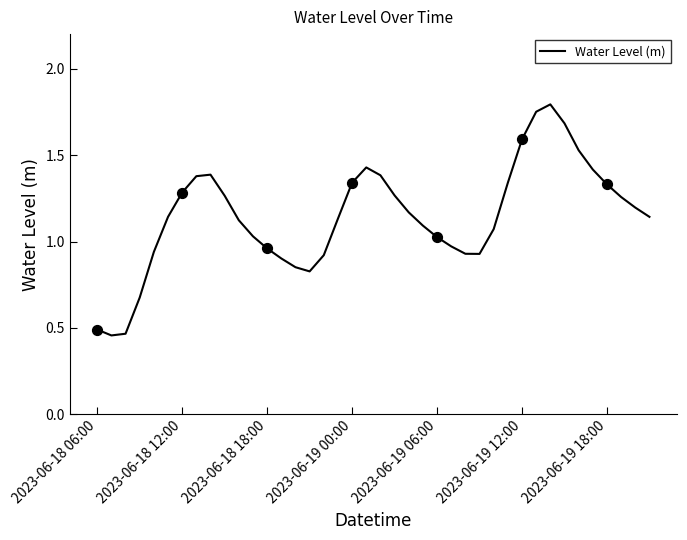

Is this an area chart (filled region under the line)?

No